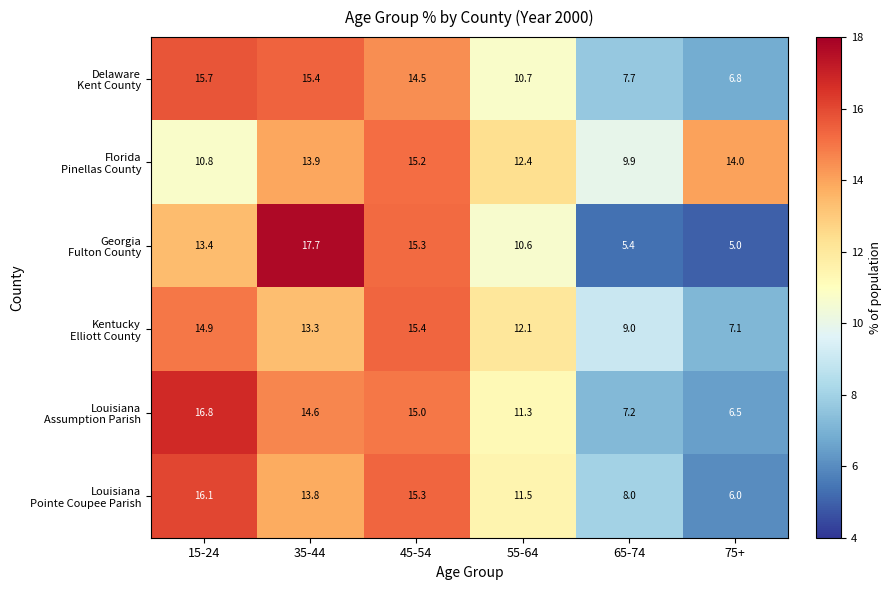

At how many categories does at least one series exceed 11?

5